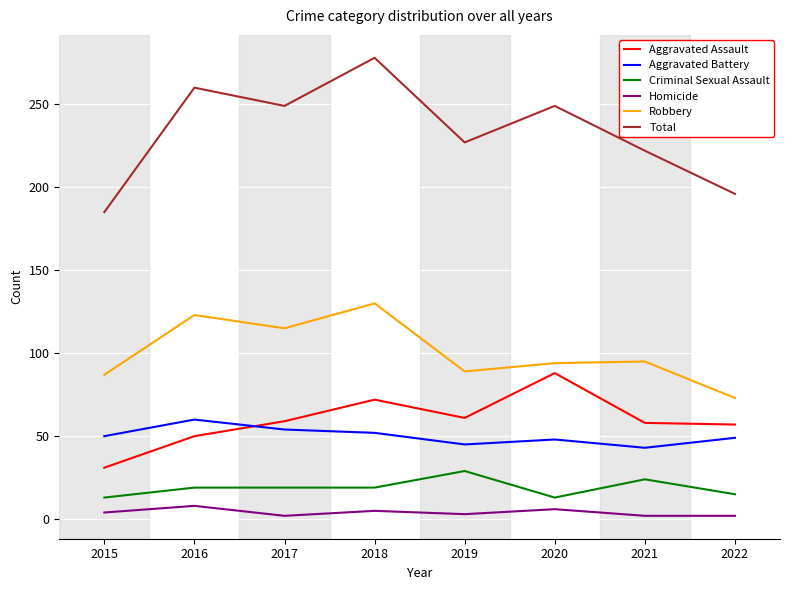

Which category has the highest value in the Robbery series?

2018